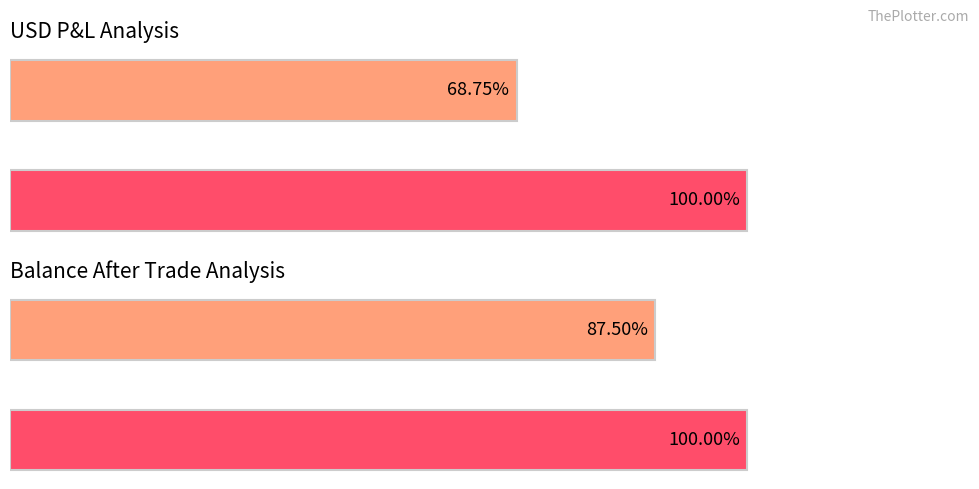

Is it true that balance_after equals 41.8 at Maximum Balance?

False